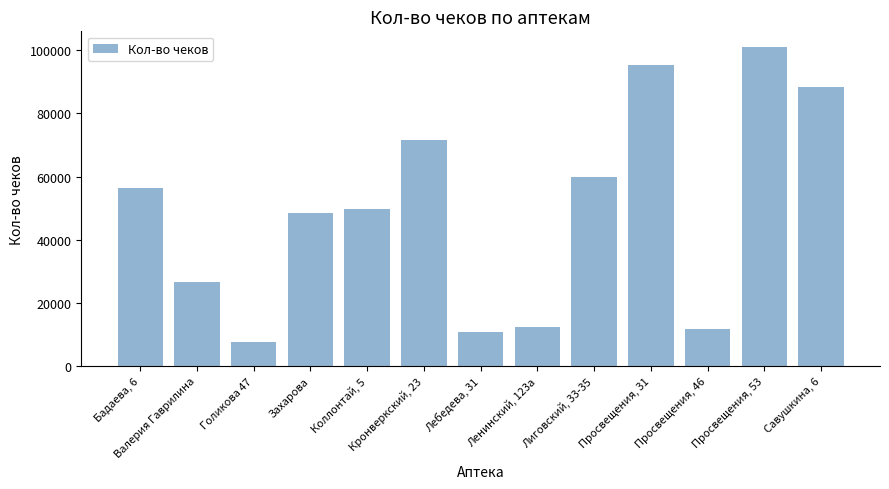

Where does the data first go above 49692?

Бадаева, 6